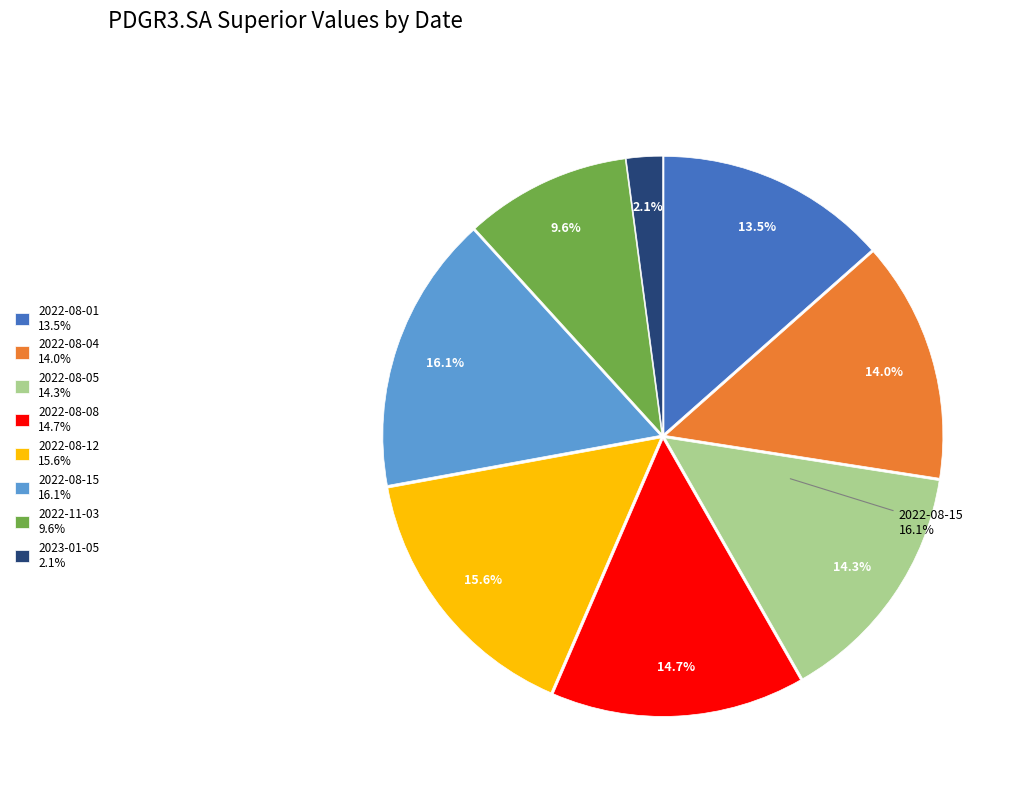

What is the change in value from 2022-08-12 to 2023-01-05?

-0.9